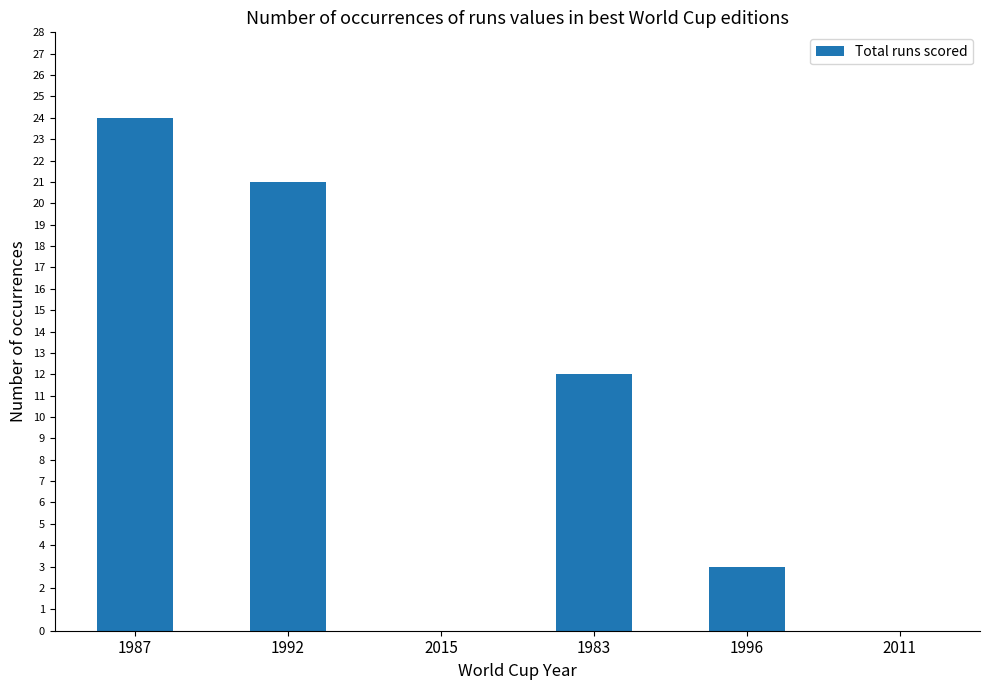

The value at 2015 is 0. True or false?

True